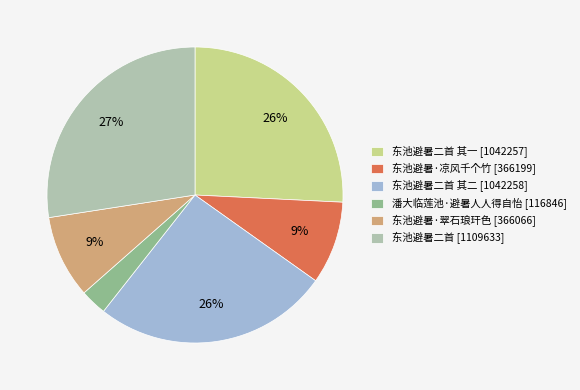

To the nearest percent, what is the average slice percentage?

17%